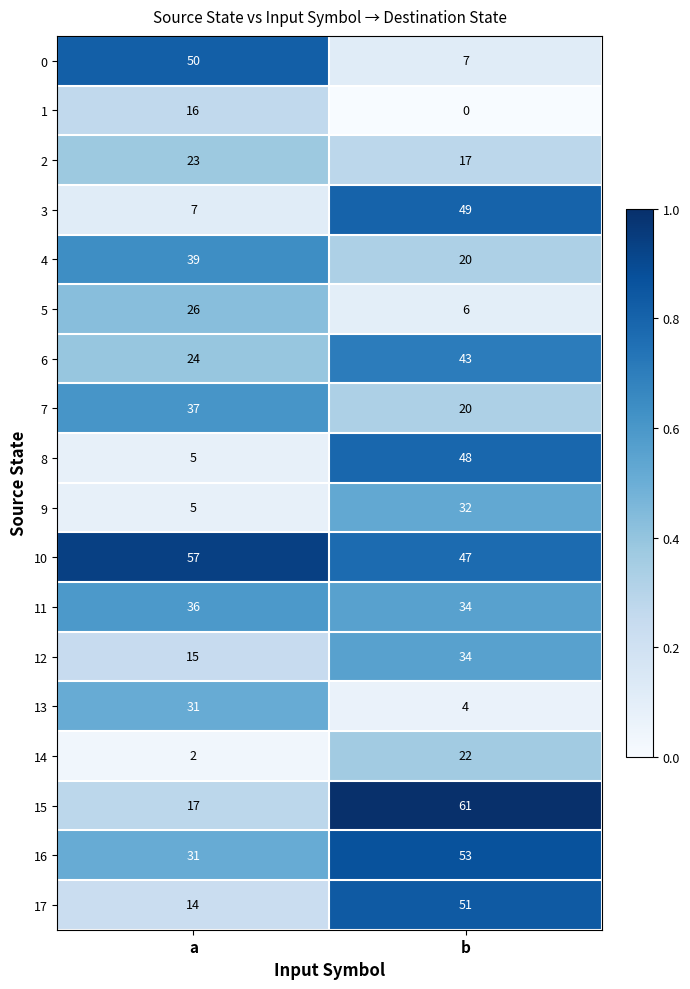

At how many categories does at least one series exceed 34?

2